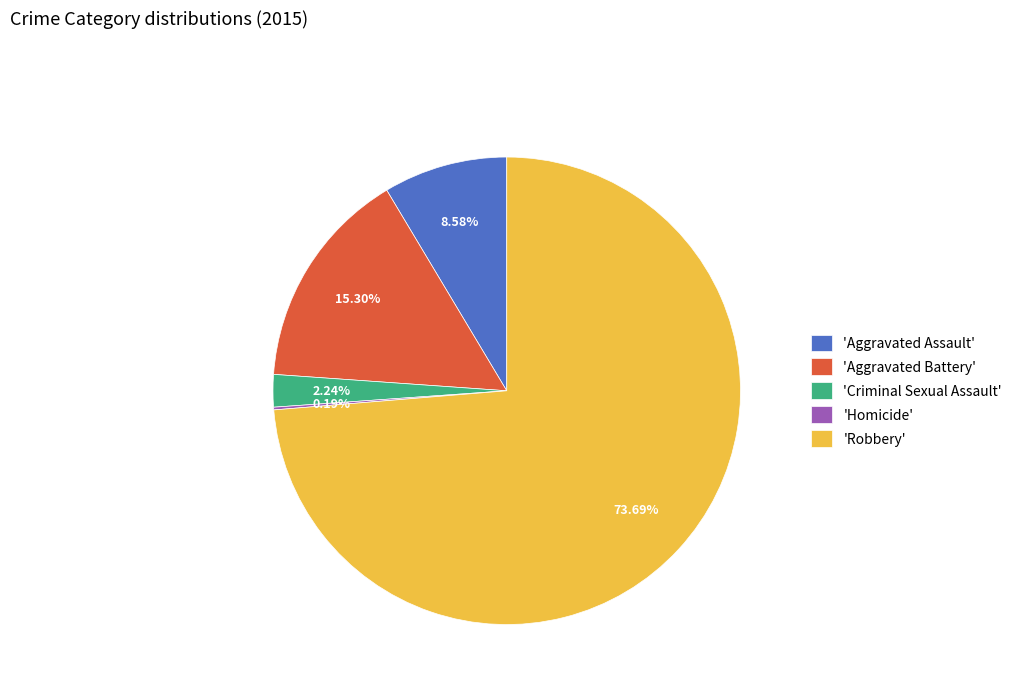

Which slice is the largest?

'Robbery'